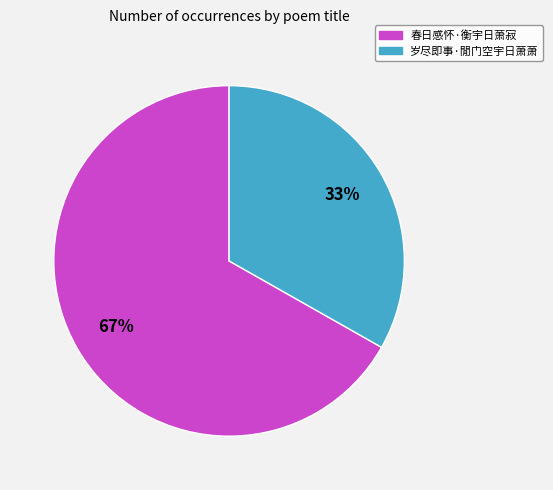

How many segments does this pie chart have?

2